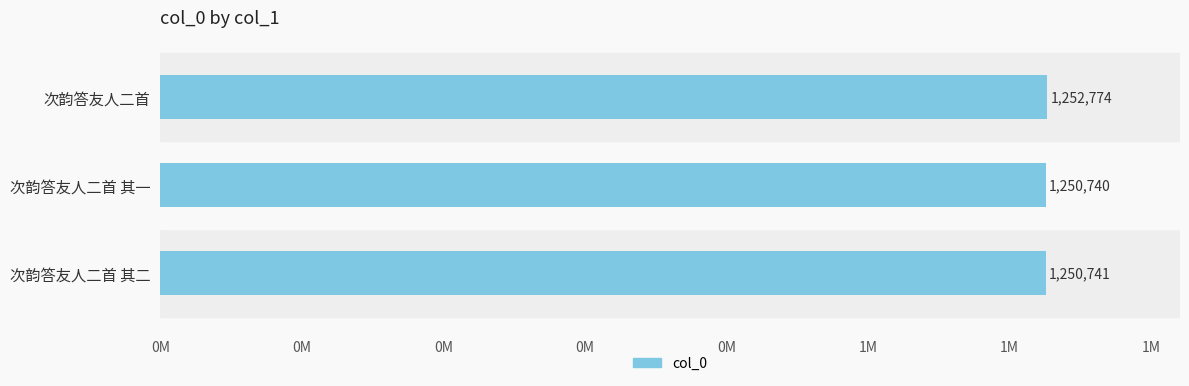

Does the chart contain stacked bars?

No